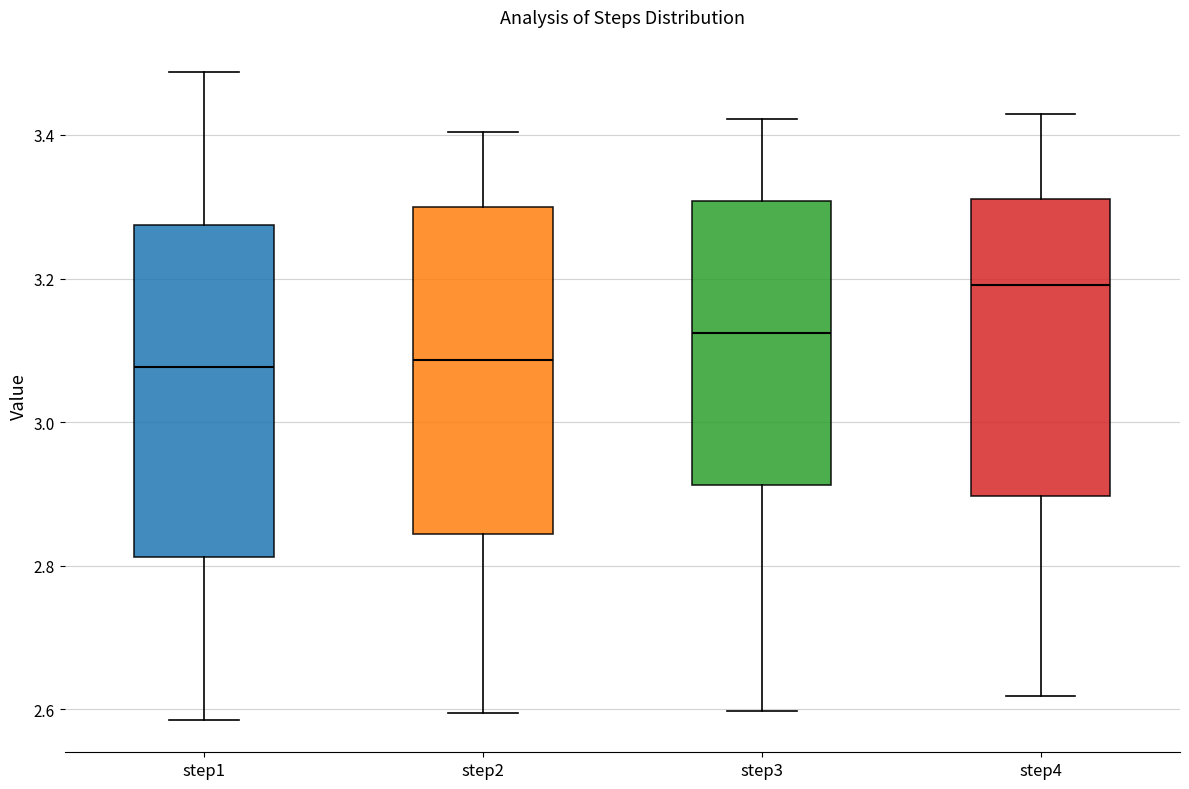

Reading left to right, transcribe this box plot: for each box, give where its median line is, the range the box spans, and where its two whiskers end, as read against the y-axis. The values are not printed on the chart, so give them approximately, as read against the axis.

step1: median 3.08, box 2.82 to 3.28, whiskers 2.58 to 3.48
step2: median 3.08, box 2.84 to 3.30, whiskers 2.60 to 3.40
step3: median 3.12, box 2.92 to 3.30, whiskers 2.60 to 3.42
step4: median 3.20, box 2.90 to 3.32, whiskers 2.62 to 3.42